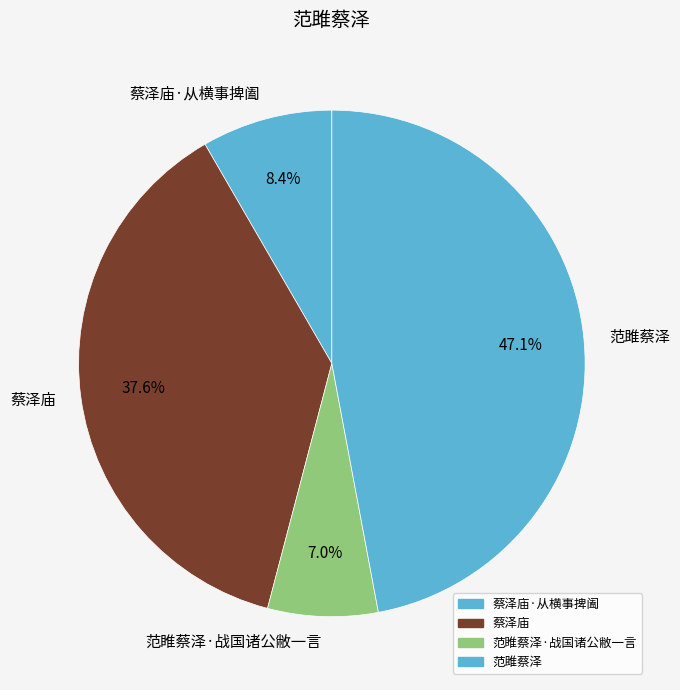

How many segments does this pie chart have?

4